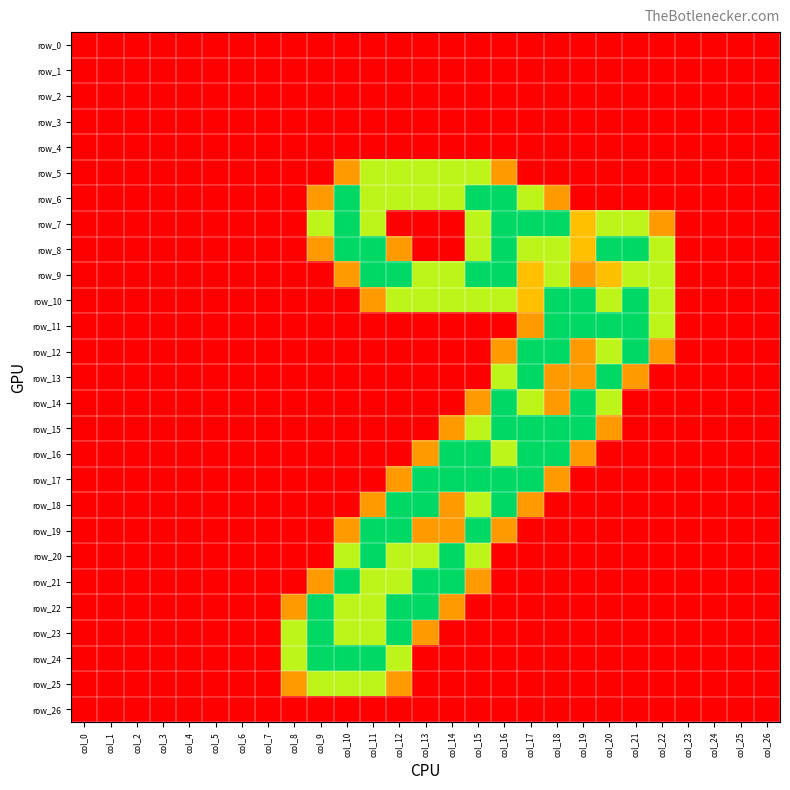

Reading left to right, transcribe all the data shown in this chart.

row_0: col_0=0.0	col_1=0.0	col_2=0.0	col_3=0.0	col_4=0.0	col_5=0.0	col_6=0.0	col_7=0.0	col_8=0.0	col_9=0.0	col_10=0.0	col_11=0.0	col_12=0.0	col_13=0.0	col_14=0.0	col_15=0.0	col_16=0.0	col_17=0.0	col_18=0.0	col_19=0.0	col_20=0.0	col_21=0.0	col_22=0.0	col_23=0.0	col_24=0.0	col_25=0.0	col_26=0.0
row_1: col_0=0.0	col_1=0.0	col_2=0.0	col_3=0.0	col_4=0.0	col_5=0.0	col_6=0.0	col_7=0.0	col_8=0.0	col_9=0.0	col_10=0.0	col_11=0.0	col_12=0.0	col_13=0.0	col_14=0.0	col_15=0.0	col_16=0.0	col_17=0.0	col_18=0.0	col_19=0.0	col_20=0.0	col_21=0.0	col_22=0.0	col_23=0.0	col_24=0.0	col_25=0.0	col_26=0.0
row_2: col_0=0.0	col_1=0.0	col_2=0.0	col_3=0.0	col_4=0.0	col_5=0.0	col_6=0.0	col_7=0.0	col_8=0.0	col_9=0.0	col_10=0.0	col_11=0.0	col_12=0.0	col_13=0.0	col_14=0.0	col_15=0.0	col_16=0.0	col_17=0.0	col_18=0.0	col_19=0.0	col_20=0.0	col_21=0.0	col_22=0.0	col_23=0.0	col_24=0.0	col_25=0.0	col_26=0.0
row_3: col_0=0.0	col_1=0.0	col_2=0.0	col_3=0.0	col_4=0.0	col_5=0.0	col_6=0.0	col_7=0.0	col_8=0.0	col_9=0.0	col_10=0.0	col_11=0.0	col_12=0.0	col_13=0.0	col_14=0.0	col_15=0.0	col_16=0.0	col_17=0.0	col_18=0.0	col_19=0.0	col_20=0.0	col_21=0.0	col_22=0.0	col_23=0.0	col_24=0.0	col_25=0.0	col_26=0.0
row_4: col_0=0.0	col_1=0.0	col_2=0.0	col_3=0.0	col_4=0.0	col_5=0.0	col_6=0.0	col_7=0.0	col_8=0.0	col_9=0.0	col_10=0.0	col_11=0.0	col_12=0.0	col_13=0.0	col_14=0.0	col_15=0.0	col_16=0.0	col_17=0.0	col_18=0.0	col_19=0.0	col_20=0.0	col_21=0.0	col_22=0.0	col_23=0.0	col_24=0.0	col_25=0.0	col_26=0.0
row_5: col_0=0.0	col_1=0.0	col_2=0.0	col_3=0.0	col_4=0.0	col_5=0.0	col_6=0.0	col_7=0.0	col_8=0.0	col_9=0.0	col_10=0.8	col_11=1.5	col_12=1.5	col_13=1.5	col_14=1.5	col_15=1.5	col_16=0.8	col_17=0.0	col_18=0.0	col_19=0.0	col_20=0.0	col_21=0.0	col_22=0.0	col_23=0.0	col_24=0.0	col_25=0.0	col_26=0.0
row_6: col_0=0.0	col_1=0.0	col_2=0.0	col_3=0.0	col_4=0.0	col_5=0.0	col_6=0.0	col_7=0.0	col_8=0.0	col_9=0.8	col_10=2.0	col_11=1.5	col_12=1.5	col_13=1.5	col_14=1.5	col_15=2.0	col_16=2.0	col_17=1.5	col_18=0.8	col_19=0.0	col_20=0.0	col_21=0.0	col_22=0.0	col_23=0.0	col_24=0.0	col_25=0.0	col_26=0.0
row_7: col_0=0.0	col_1=0.0	col_2=0.0	col_3=0.0	col_4=0.0	col_5=0.0	col_6=0.0	col_7=0.0	col_8=0.0	col_9=1.5	col_10=2.0	col_11=1.5	col_12=0.0	col_13=0.0	col_14=0.0	col_15=1.5	col_16=2.0	col_17=2.0	col_18=2.0	col_19=1.0	col_20=1.5	col_21=1.5	col_22=0.8	col_23=0.0	col_24=0.0	col_25=0.0	col_26=0.0
row_8: col_0=0.0	col_1=0.0	col_2=0.0	col_3=0.0	col_4=0.0	col_5=0.0	col_6=0.0	col_7=0.0	col_8=0.0	col_9=0.8	col_10=2.0	col_11=2.0	col_12=0.8	col_13=0.0	col_14=0.0	col_15=1.5	col_16=2.0	col_17=1.5	col_18=1.5	col_19=1.0	col_20=2.0	col_21=2.0	col_22=1.5	col_23=0.0	col_24=0.0	col_25=0.0	col_26=0.0
row_9: col_0=0.0	col_1=0.0	col_2=0.0	col_3=0.0	col_4=0.0	col_5=0.0	col_6=0.0	col_7=0.0	col_8=0.0	col_9=0.0	col_10=0.8	col_11=2.0	col_12=2.0	col_13=1.5	col_14=1.5	col_15=2.0	col_16=2.0	col_17=1.0	col_18=1.5	col_19=0.8	col_20=1.0	col_21=1.5	col_22=1.5	col_23=0.0	col_24=0.0	col_25=0.0	col_26=0.0
row_10: col_0=0.0	col_1=0.0	col_2=0.0	col_3=0.0	col_4=0.0	col_5=0.0	col_6=0.0	col_7=0.0	col_8=0.0	col_9=0.0	col_10=0.0	col_11=0.8	col_12=1.5	col_13=1.5	col_14=1.5	col_15=1.5	col_16=1.5	col_17=1.0	col_18=2.0	col_19=2.0	col_20=1.5	col_21=2.0	col_22=1.5	col_23=0.0	col_24=0.0	col_25=0.0	col_26=0.0
row_11: col_0=0.0	col_1=0.0	col_2=0.0	col_3=0.0	col_4=0.0	col_5=0.0	col_6=0.0	col_7=0.0	col_8=0.0	col_9=0.0	col_10=0.0	col_11=0.0	col_12=0.0	col_13=0.0	col_14=0.0	col_15=0.0	col_16=0.0	col_17=0.8	col_18=2.0	col_19=2.0	col_20=2.0	col_21=2.0	col_22=1.5	col_23=0.0	col_24=0.0	col_25=0.0	col_26=0.0
row_12: col_0=0.0	col_1=0.0	col_2=0.0	col_3=0.0	col_4=0.0	col_5=0.0	col_6=0.0	col_7=0.0	col_8=0.0	col_9=0.0	col_10=0.0	col_11=0.0	col_12=0.0	col_13=0.0	col_14=0.0	col_15=0.0	col_16=0.8	col_17=2.0	col_18=2.0	col_19=0.8	col_20=1.5	col_21=2.0	col_22=0.8	col_23=0.0	col_24=0.0	col_25=0.0	col_26=0.0
row_13: col_0=0.0	col_1=0.0	col_2=0.0	col_3=0.0	col_4=0.0	col_5=0.0	col_6=0.0	col_7=0.0	col_8=0.0	col_9=0.0	col_10=0.0	col_11=0.0	col_12=0.0	col_13=0.0	col_14=0.0	col_15=0.0	col_16=1.5	col_17=2.0	col_18=0.8	col_19=0.8	col_20=2.0	col_21=0.8	col_22=0.0	col_23=0.0	col_24=0.0	col_25=0.0	col_26=0.0
row_14: col_0=0.0	col_1=0.0	col_2=0.0	col_3=0.0	col_4=0.0	col_5=0.0	col_6=0.0	col_7=0.0	col_8=0.0	col_9=0.0	col_10=0.0	col_11=0.0	col_12=0.0	col_13=0.0	col_14=0.0	col_15=0.8	col_16=2.0	col_17=1.5	col_18=0.8	col_19=2.0	col_20=1.5	col_21=0.0	col_22=0.0	col_23=0.0	col_24=0.0	col_25=0.0	col_26=0.0
row_15: col_0=0.0	col_1=0.0	col_2=0.0	col_3=0.0	col_4=0.0	col_5=0.0	col_6=0.0	col_7=0.0	col_8=0.0	col_9=0.0	col_10=0.0	col_11=0.0	col_12=0.0	col_13=0.0	col_14=0.8	col_15=1.5	col_16=2.0	col_17=2.0	col_18=2.0	col_19=2.0	col_20=0.8	col_21=0.0	col_22=0.0	col_23=0.0	col_24=0.0	col_25=0.0	col_26=0.0
row_16: col_0=0.0	col_1=0.0	col_2=0.0	col_3=0.0	col_4=0.0	col_5=0.0	col_6=0.0	col_7=0.0	col_8=0.0	col_9=0.0	col_10=0.0	col_11=0.0	col_12=0.0	col_13=0.8	col_14=2.0	col_15=2.0	col_16=1.5	col_17=2.0	col_18=2.0	col_19=0.8	col_20=0.0	col_21=0.0	col_22=0.0	col_23=0.0	col_24=0.0	col_25=0.0	col_26=0.0
row_17: col_0=0.0	col_1=0.0	col_2=0.0	col_3=0.0	col_4=0.0	col_5=0.0	col_6=0.0	col_7=0.0	col_8=0.0	col_9=0.0	col_10=0.0	col_11=0.0	col_12=0.8	col_13=2.0	col_14=2.0	col_15=2.0	col_16=2.0	col_17=2.0	col_18=0.8	col_19=0.0	col_20=0.0	col_21=0.0	col_22=0.0	col_23=0.0	col_24=0.0	col_25=0.0	col_26=0.0
row_18: col_0=0.0	col_1=0.0	col_2=0.0	col_3=0.0	col_4=0.0	col_5=0.0	col_6=0.0	col_7=0.0	col_8=0.0	col_9=0.0	col_10=0.0	col_11=0.8	col_12=2.0	col_13=2.0	col_14=0.8	col_15=1.5	col_16=2.0	col_17=0.8	col_18=0.0	col_19=0.0	col_20=0.0	col_21=0.0	col_22=0.0	col_23=0.0	col_24=0.0	col_25=0.0	col_26=0.0
row_19: col_0=0.0	col_1=0.0	col_2=0.0	col_3=0.0	col_4=0.0	col_5=0.0	col_6=0.0	col_7=0.0	col_8=0.0	col_9=0.0	col_10=0.8	col_11=2.0	col_12=2.0	col_13=0.8	col_14=0.8	col_15=2.0	col_16=0.8	col_17=0.0	col_18=0.0	col_19=0.0	col_20=0.0	col_21=0.0	col_22=0.0	col_23=0.0	col_24=0.0	col_25=0.0	col_26=0.0
row_20: col_0=0.0	col_1=0.0	col_2=0.0	col_3=0.0	col_4=0.0	col_5=0.0	col_6=0.0	col_7=0.0	col_8=0.0	col_9=0.0	col_10=1.5	col_11=2.0	col_12=1.5	col_13=1.5	col_14=2.0	col_15=1.5	col_16=0.0	col_17=0.0	col_18=0.0	col_19=0.0	col_20=0.0	col_21=0.0	col_22=0.0	col_23=0.0	col_24=0.0	col_25=0.0	col_26=0.0
row_21: col_0=0.0	col_1=0.0	col_2=0.0	col_3=0.0	col_4=0.0	col_5=0.0	col_6=0.0	col_7=0.0	col_8=0.0	col_9=0.8	col_10=2.0	col_11=1.5	col_12=1.5	col_13=2.0	col_14=2.0	col_15=0.8	col_16=0.0	col_17=0.0	col_18=0.0	col_19=0.0	col_20=0.0	col_21=0.0	col_22=0.0	col_23=0.0	col_24=0.0	col_25=0.0	col_26=0.0
row_22: col_0=0.0	col_1=0.0	col_2=0.0	col_3=0.0	col_4=0.0	col_5=0.0	col_6=0.0	col_7=0.0	col_8=0.8	col_9=2.0	col_10=1.5	col_11=1.5	col_12=2.0	col_13=2.0	col_14=0.8	col_15=0.0	col_16=0.0	col_17=0.0	col_18=0.0	col_19=0.0	col_20=0.0	col_21=0.0	col_22=0.0	col_23=0.0	col_24=0.0	col_25=0.0	col_26=0.0
row_23: col_0=0.0	col_1=0.0	col_2=0.0	col_3=0.0	col_4=0.0	col_5=0.0	col_6=0.0	col_7=0.0	col_8=1.5	col_9=2.0	col_10=1.5	col_11=1.5	col_12=2.0	col_13=0.8	col_14=0.0	col_15=0.0	col_16=0.0	col_17=0.0	col_18=0.0	col_19=0.0	col_20=0.0	col_21=0.0	col_22=0.0	col_23=0.0	col_24=0.0	col_25=0.0	col_26=0.0
row_24: col_0=0.0	col_1=0.0	col_2=0.0	col_3=0.0	col_4=0.0	col_5=0.0	col_6=0.0	col_7=0.0	col_8=1.5	col_9=2.0	col_10=2.0	col_11=2.0	col_12=1.5	col_13=0.0	col_14=0.0	col_15=0.0	col_16=0.0	col_17=0.0	col_18=0.0	col_19=0.0	col_20=0.0	col_21=0.0	col_22=0.0	col_23=0.0	col_24=0.0	col_25=0.0	col_26=0.0
row_25: col_0=0.0	col_1=0.0	col_2=0.0	col_3=0.0	col_4=0.0	col_5=0.0	col_6=0.0	col_7=0.0	col_8=0.8	col_9=1.5	col_10=1.5	col_11=1.5	col_12=0.8	col_13=0.0	col_14=0.0	col_15=0.0	col_16=0.0	col_17=0.0	col_18=0.0	col_19=0.0	col_20=0.0	col_21=0.0	col_22=0.0	col_23=0.0	col_24=0.0	col_25=0.0	col_26=0.0
row_26: col_0=0.0	col_1=0.0	col_2=0.0	col_3=0.0	col_4=0.0	col_5=0.0	col_6=0.0	col_7=0.0	col_8=0.0	col_9=0.0	col_10=0.0	col_11=0.0	col_12=0.0	col_13=0.0	col_14=0.0	col_15=0.0	col_16=0.0	col_17=0.0	col_18=0.0	col_19=0.0	col_20=0.0	col_21=0.0	col_22=0.0	col_23=0.0	col_24=0.0	col_25=0.0	col_26=0.0